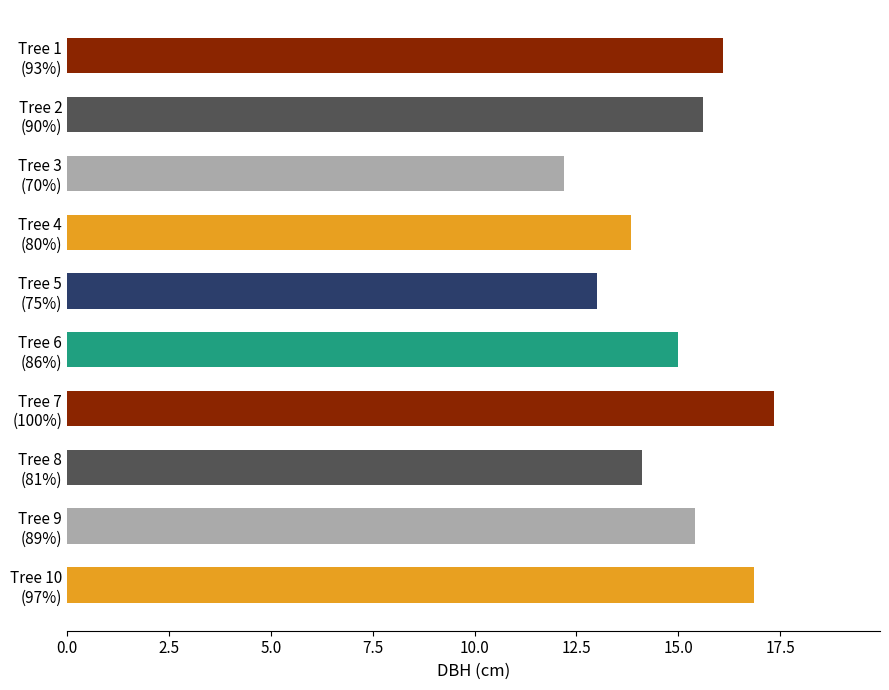

What is the value of the 7th bar from the top?

17.4